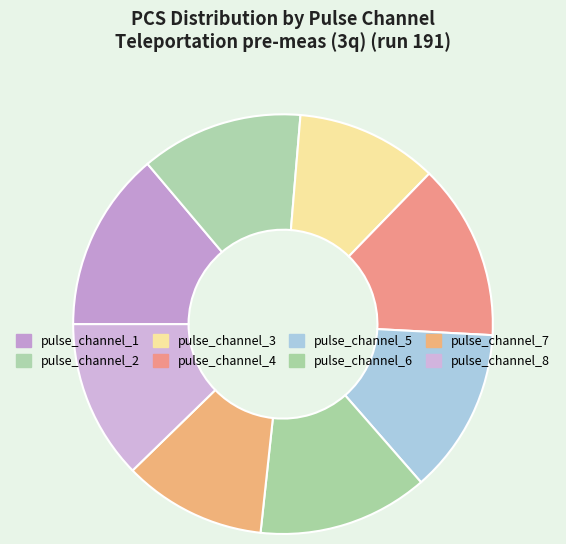

To the nearest percent, what percentage of the pie is pulse_channel_5?

13%